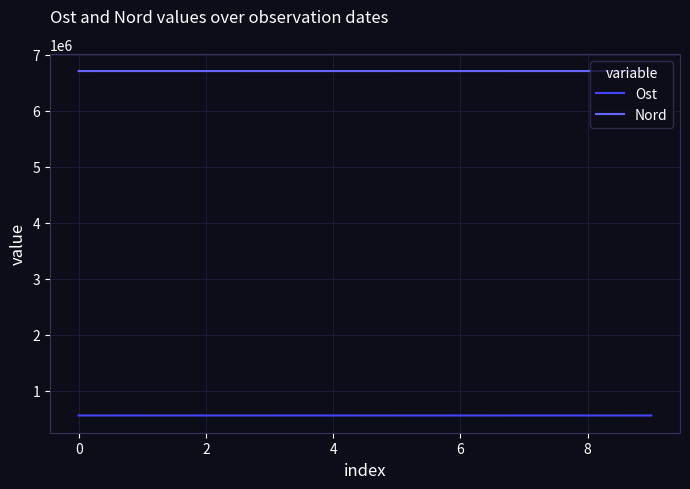

Rank the series by their maximum value, from highest to lowest.

Nord, Ost